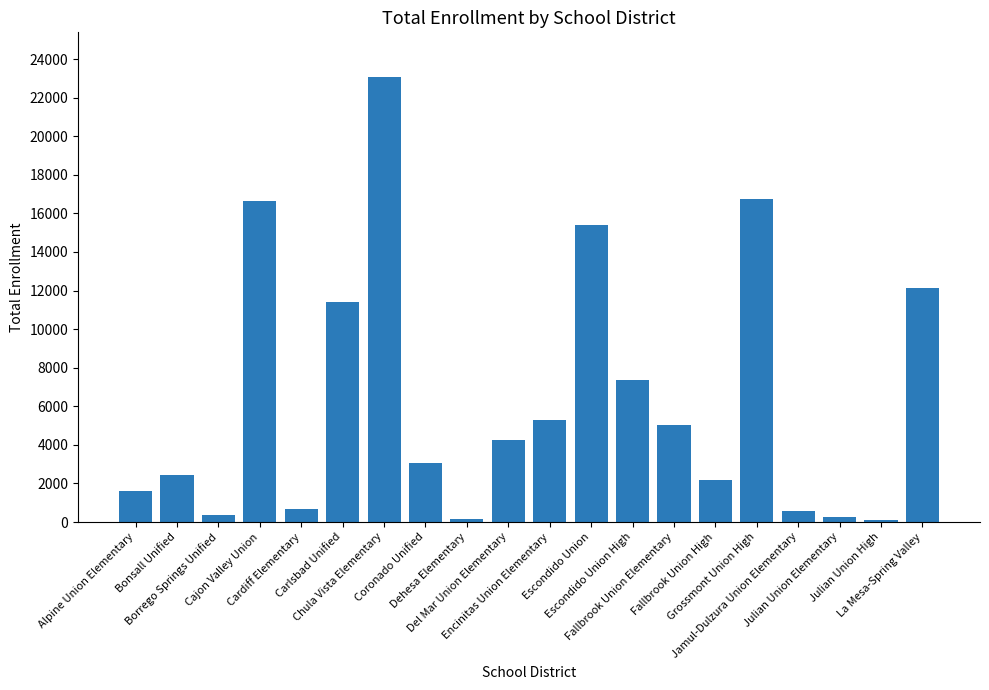

What is the difference between the maximum and minimum values?

22974